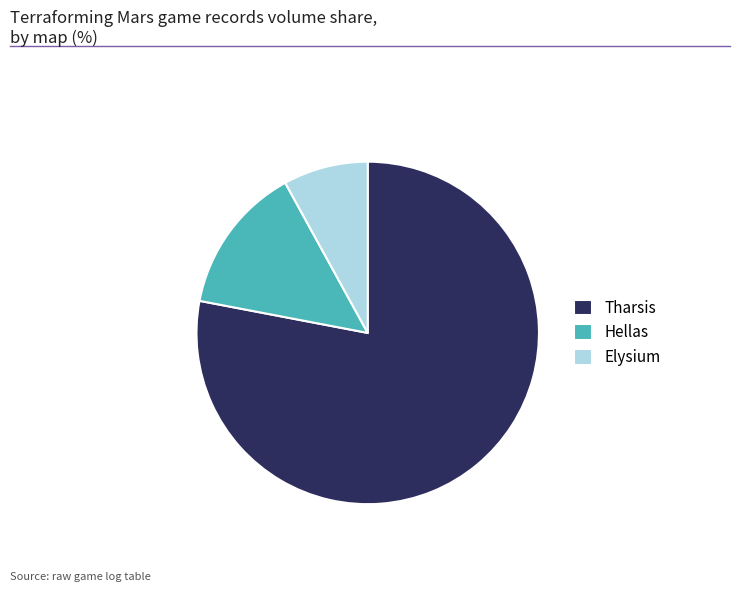

Do Hellas and Elysium together represent more than half of the pie?

No